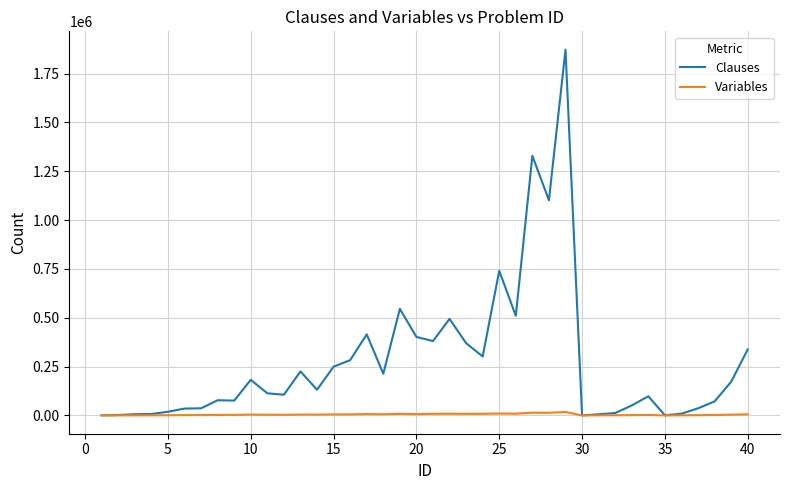

Does the chart have visible grid lines?

Yes